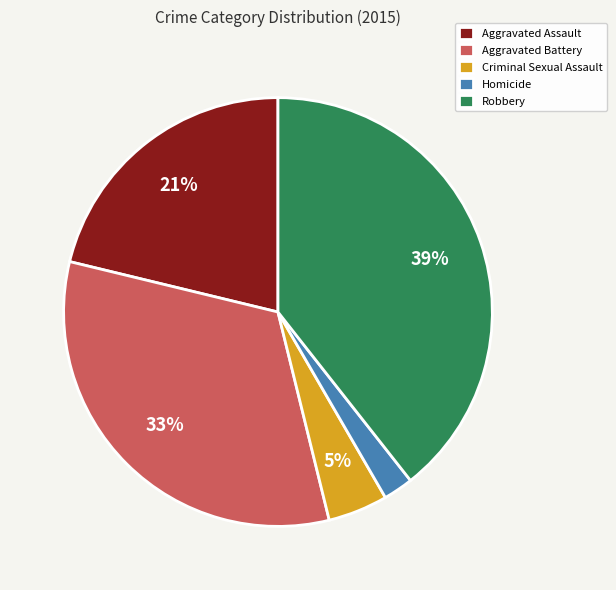

Which category has the smallest portion of the pie?

Homicide